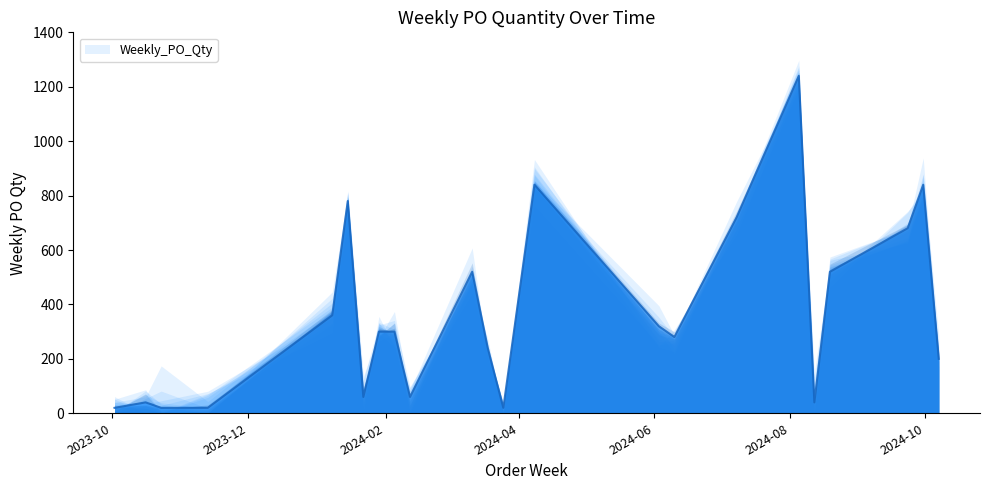

Reading left to right, what are all the values shown in this chart?

2023-10-02=20	2023-10-16=40	2023-10-23=20	2023-11-13=20	2024-01-08=360	2024-01-15=780	2024-01-22=60	2024-01-29=300	2024-02-05=300	2024-02-12=60	2024-03-11=520	2024-03-18=240	2024-03-25=20	2024-04-08=840	2024-06-03=320	2024-06-10=280	2024-07-08=720	2024-08-05=1240	2024-08-12=40	2024-08-19=520	2024-09-23=680	2024-09-30=840	2024-10-07=200